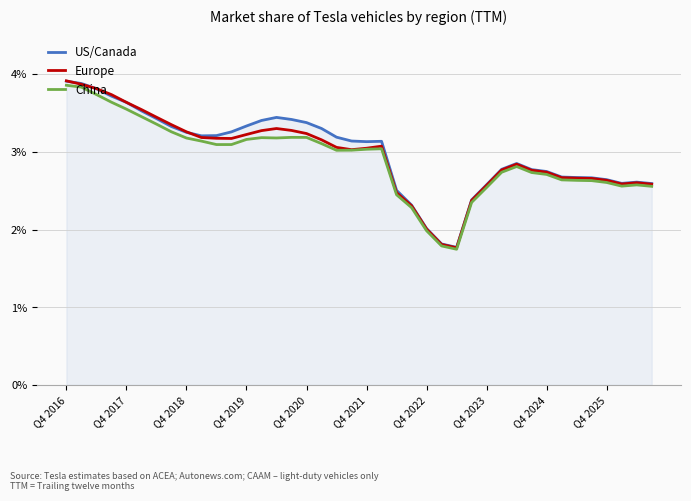

What is the maximum value for China?

3.9